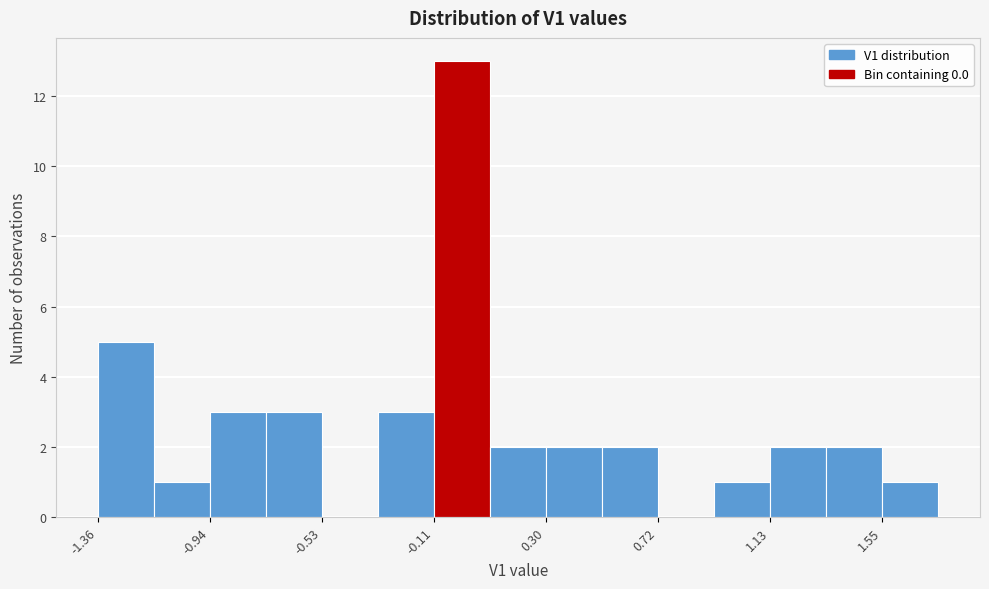

Which range on the x-axis has the tallest bar?

-0.10 to 0.10